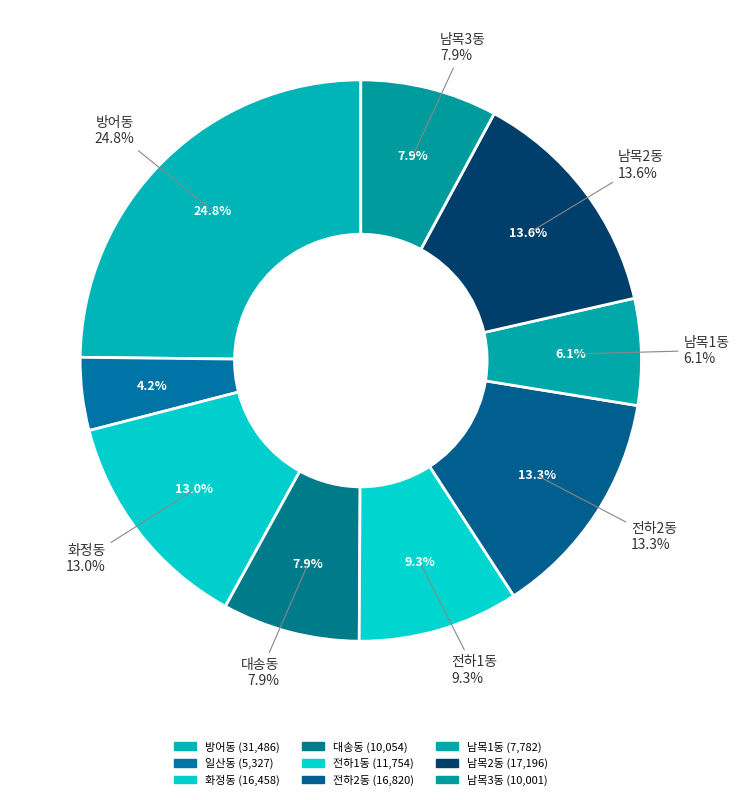

What percentage is the 전하2동 slice, to the nearest percent?

13%